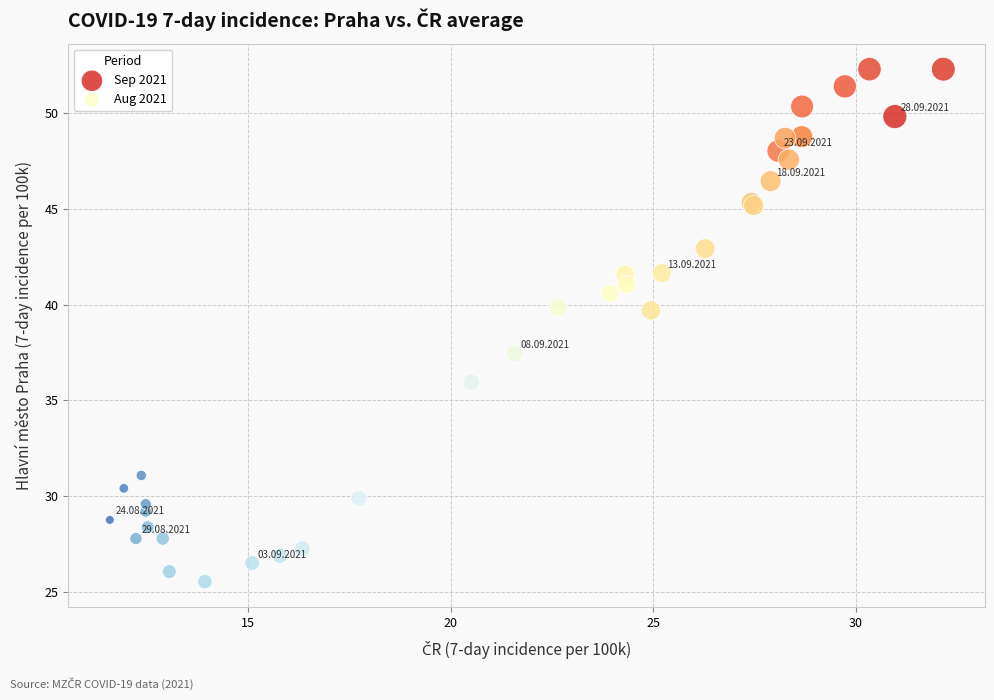

Which series has the widest spread of Y values?

Aug 2021